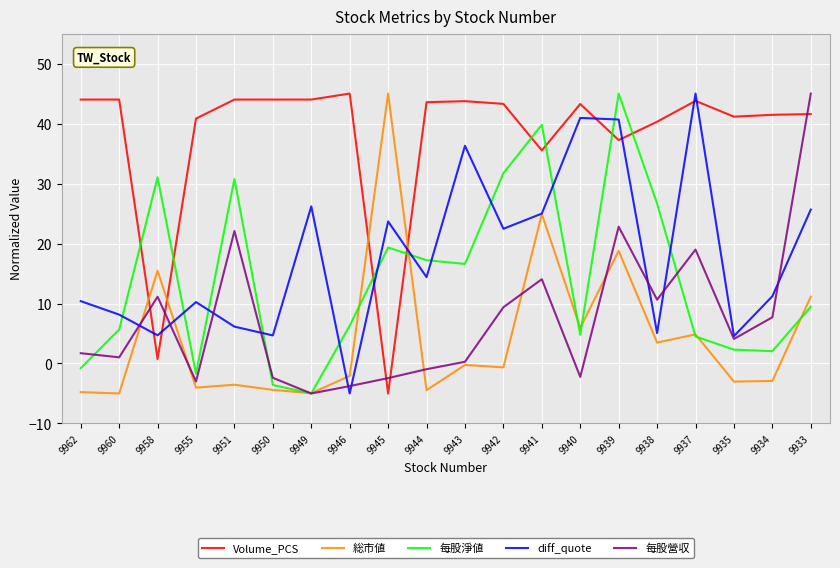

At which category is the sum across all series the highest?

9939